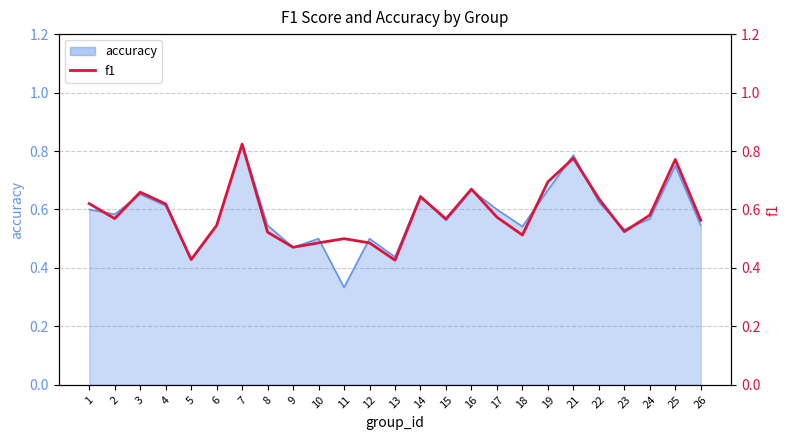

What is the sum of the values at 12 and 16?

1.2